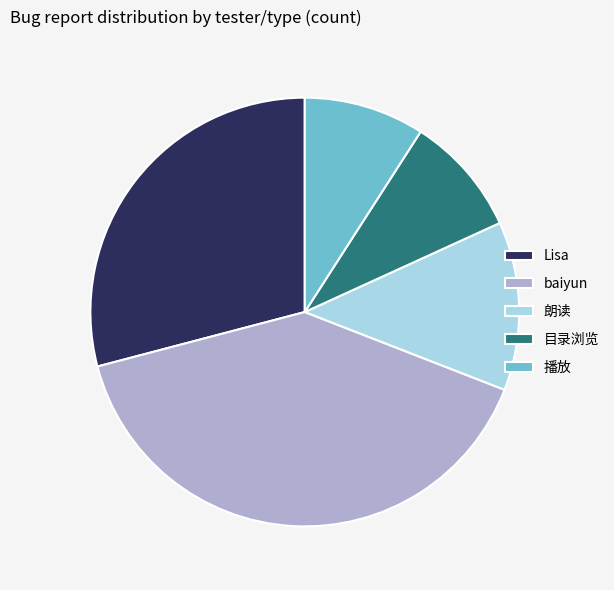

Is the sum of baiyun and 播放 greater than half?

No